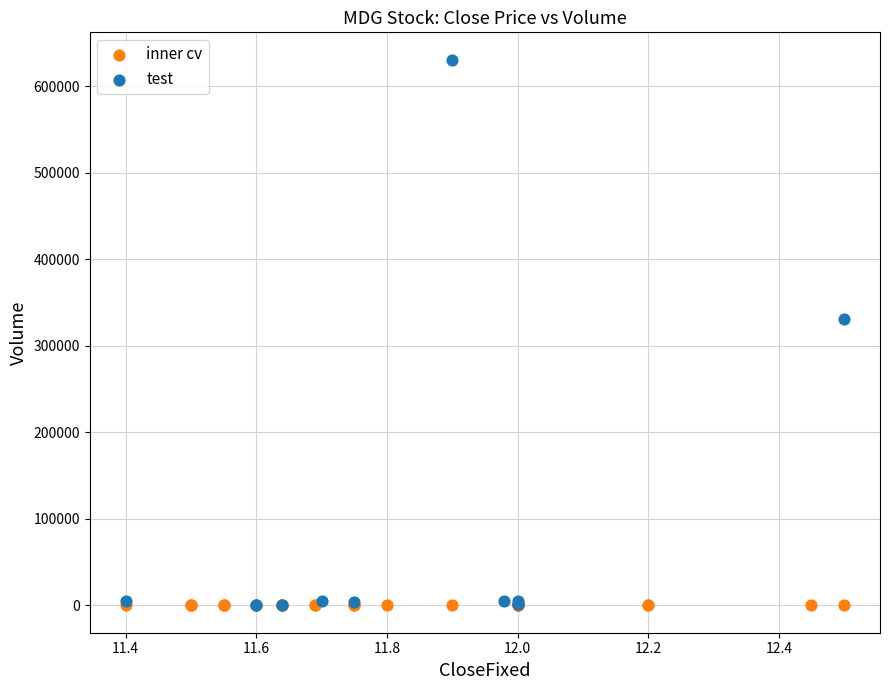

Which series contains the highest Y value?

test